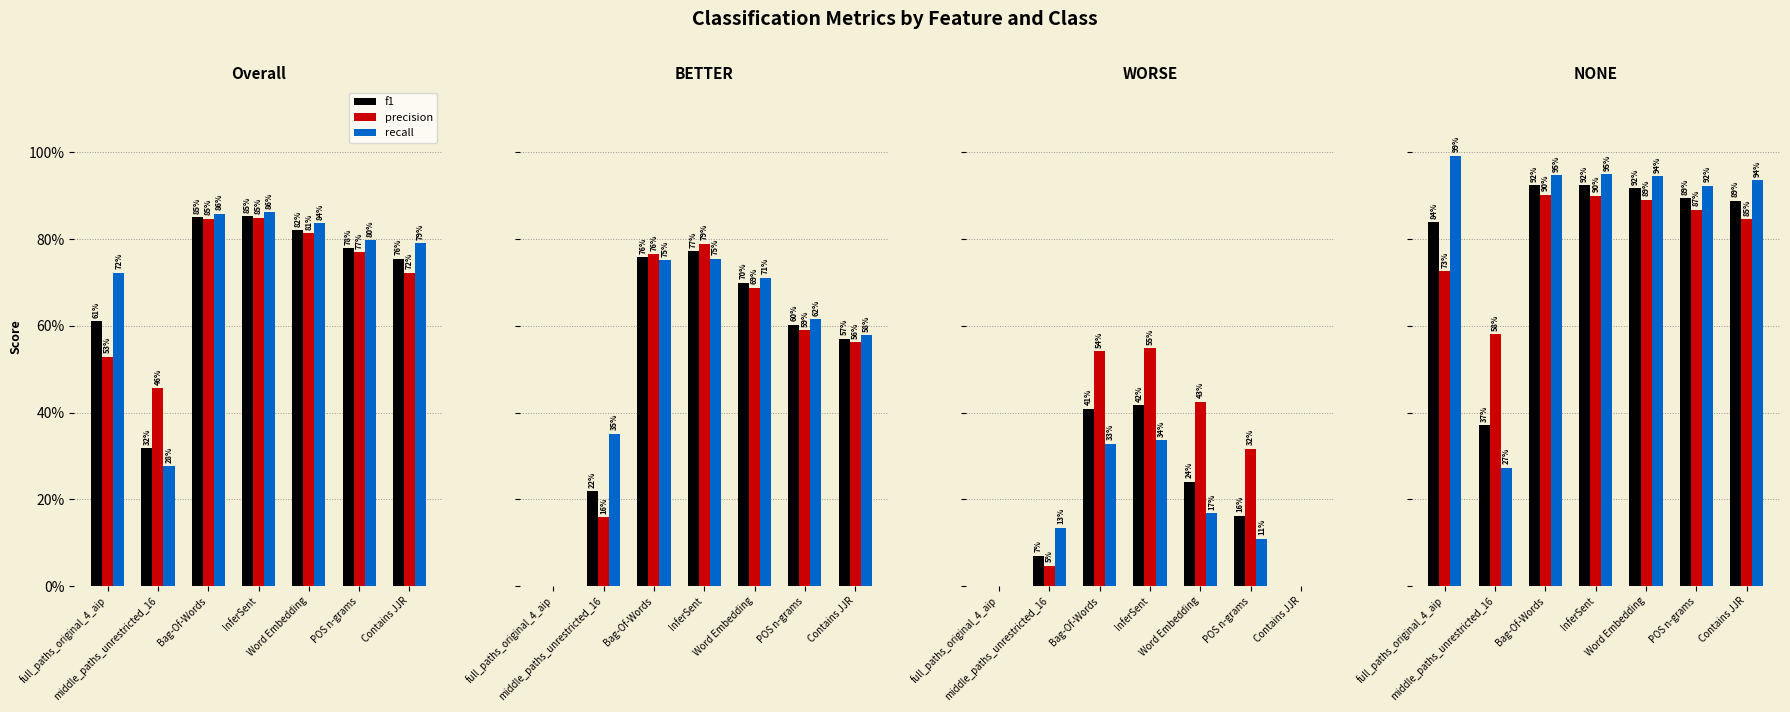

What is the total value across all series at POS n-grams?

2.7